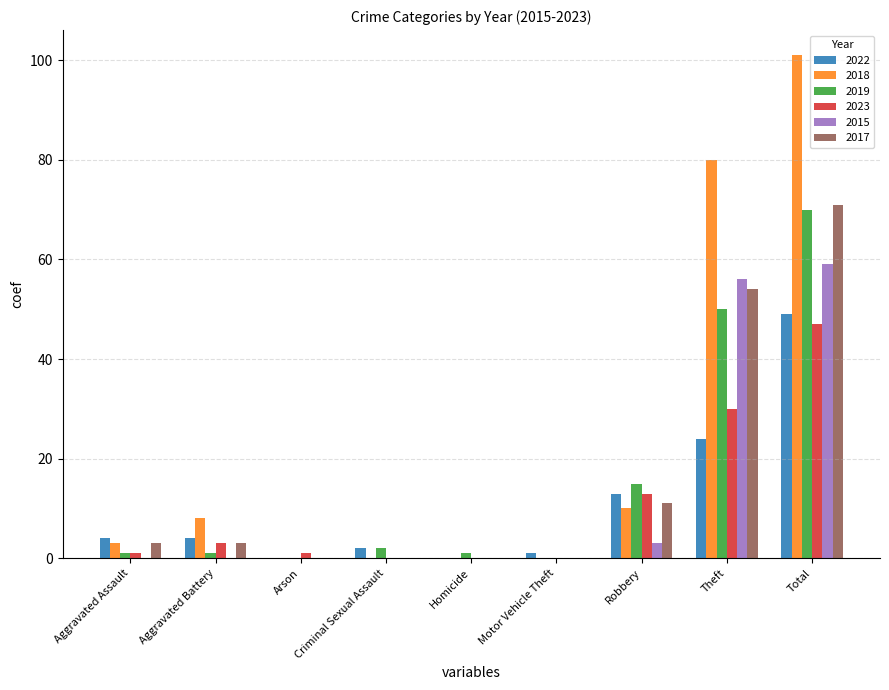

Which category has the highest value across all series?

Total